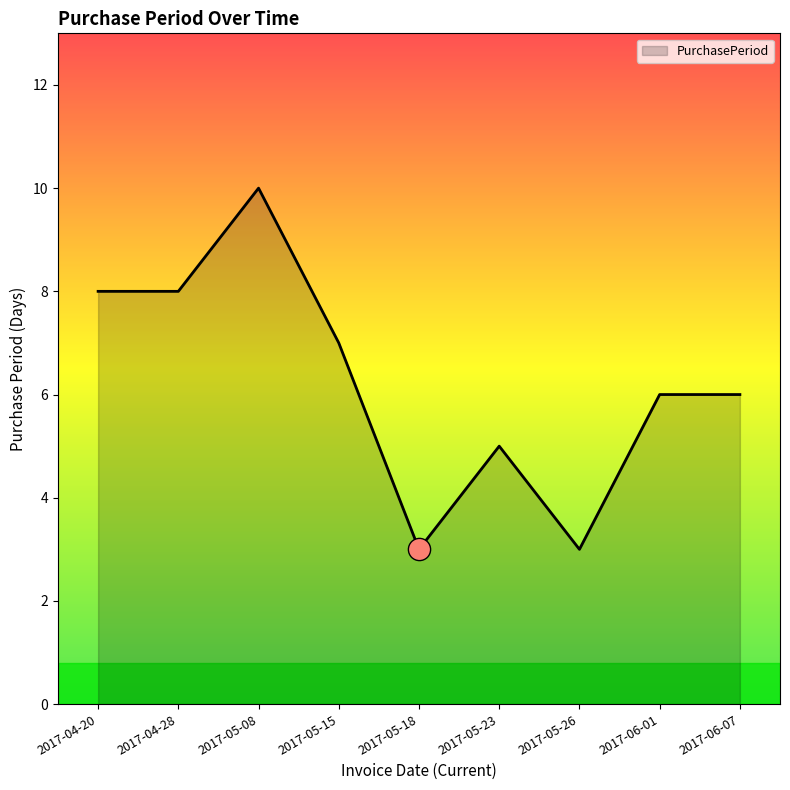

The chart shows a value of 8 at 2017-04-28. True or false?

True